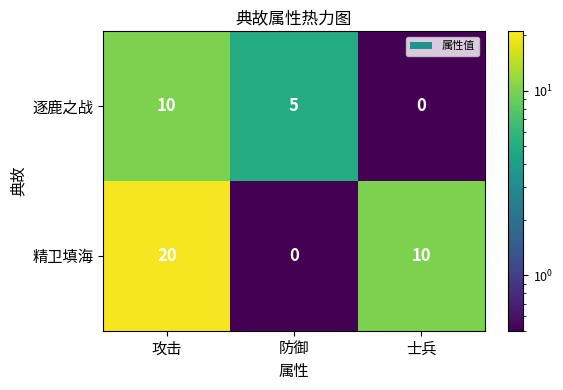

Reading left to right, extract all data points from this chart.

逐鹿之战: 攻击=10	防御=5	士兵=0
精卫填海: 攻击=20	防御=0	士兵=10